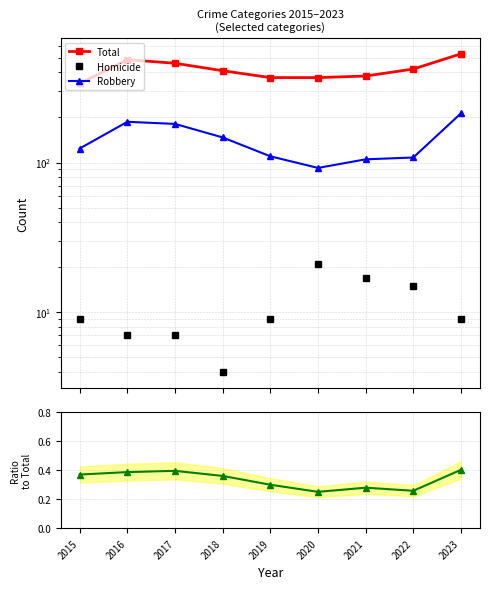

Which series has the largest range (max minus min)?

Total